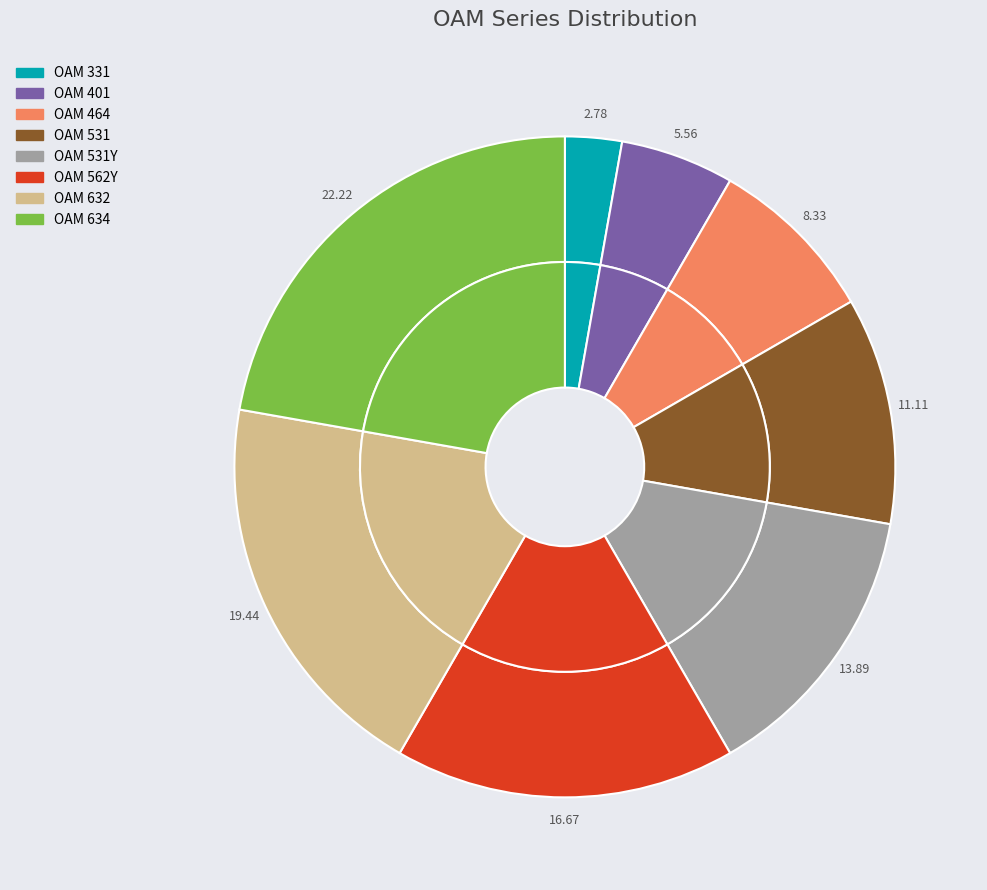

Rank the categories by value from highest to lowest.

OAM 634, OAM 632, OAM 562Y, OAM 531Y, OAM 531, OAM 464, OAM 401, OAM 331